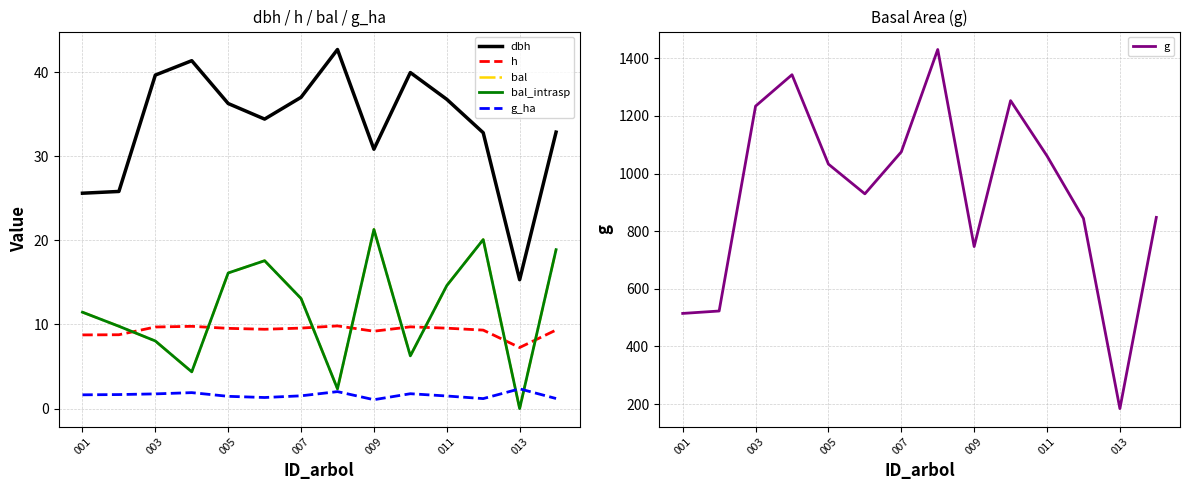

Is it true that g_ha equals 2.0 at 7?

True